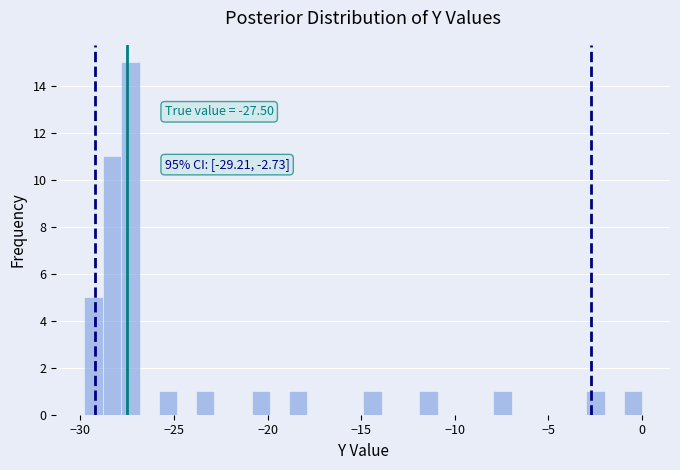

Read against the x-axis, roughly where is the centre of the tallest bar?

-27.5